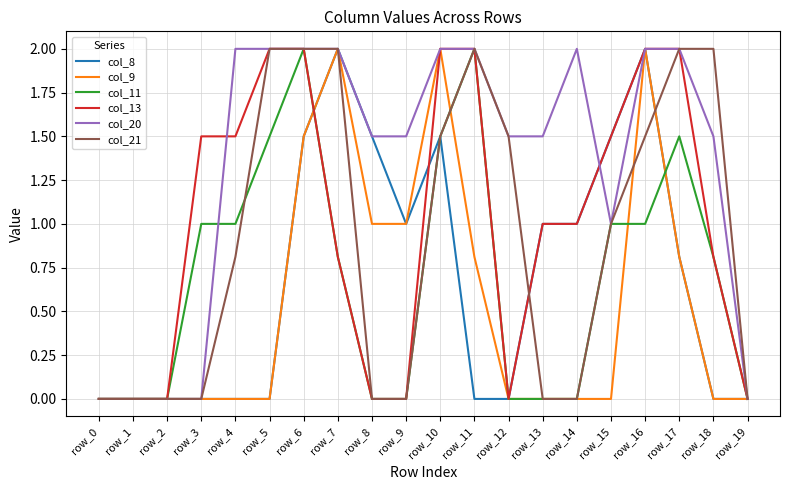

The value of col_11 at row_17 is 0.7. True or false?

False